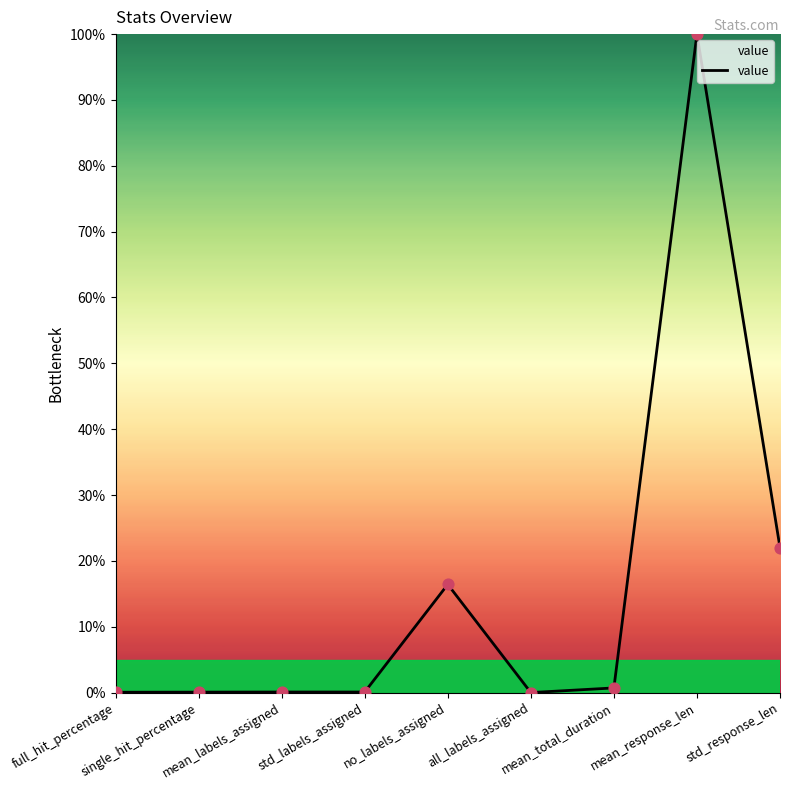

What is the change in value from all_labels_assigned to mean_total_duration?

+0.7